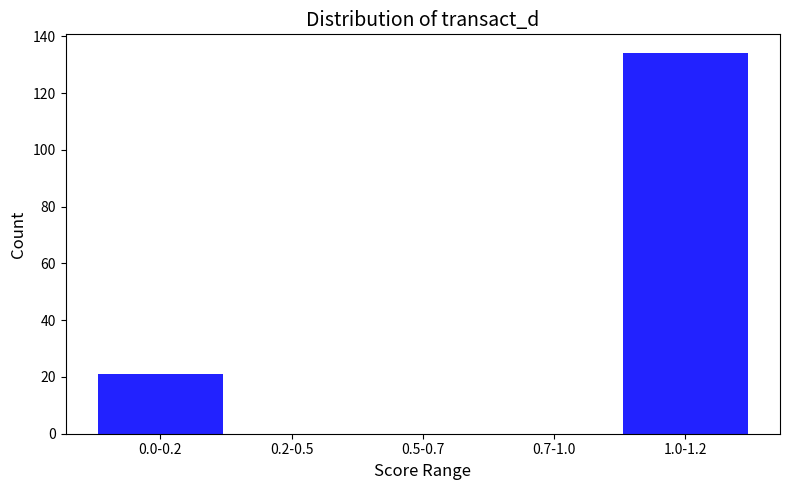

Reading right to left, transcribe all the data shown in this chart.

1.0-1.2=134	0.7-1.0=0	0.5-0.7=0	0.2-0.5=0	0.0-0.2=21